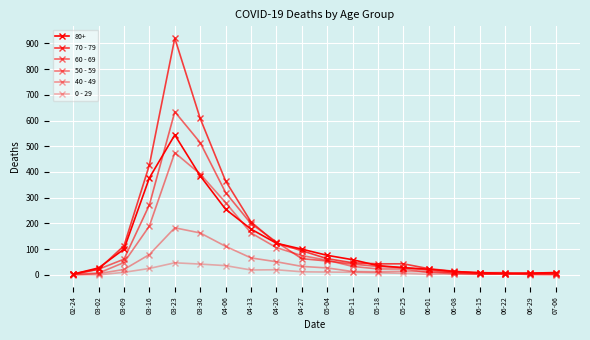

List the labels in order of 60 - 69 value, smallest first.

02-24, 06-15, 06-22, 07-06, 06-29, 06-08, 06-01, 03-02, 05-25, 05-18, 05-11, 05-04, 03-09, 04-27, 04-20, 04-13, 03-16, 04-06, 03-30, 03-23